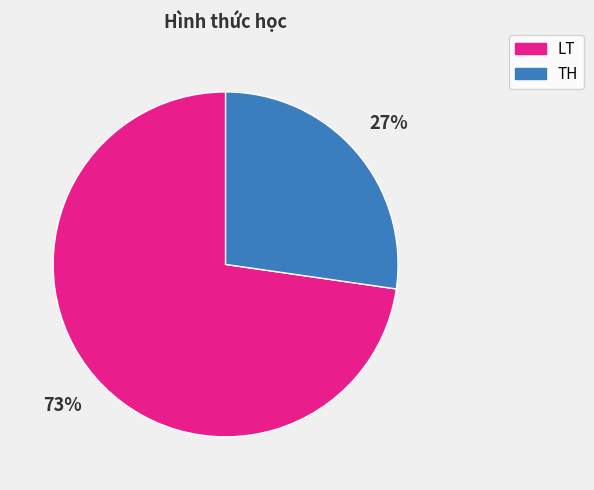

Is there a majority slice in this chart?

Yes